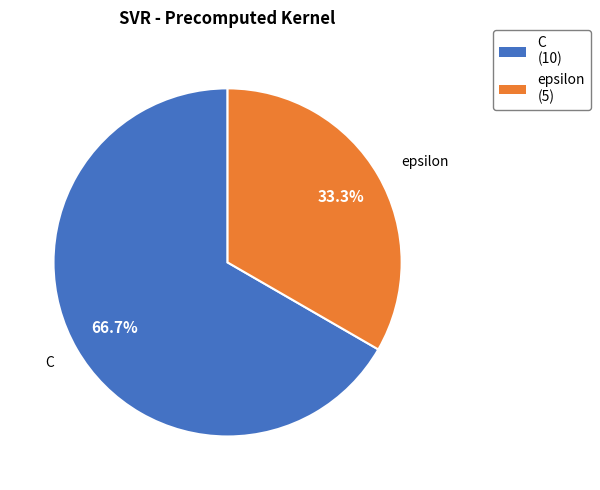

To the nearest percent, what is the difference between the largest and smallest slice percentages?

33%